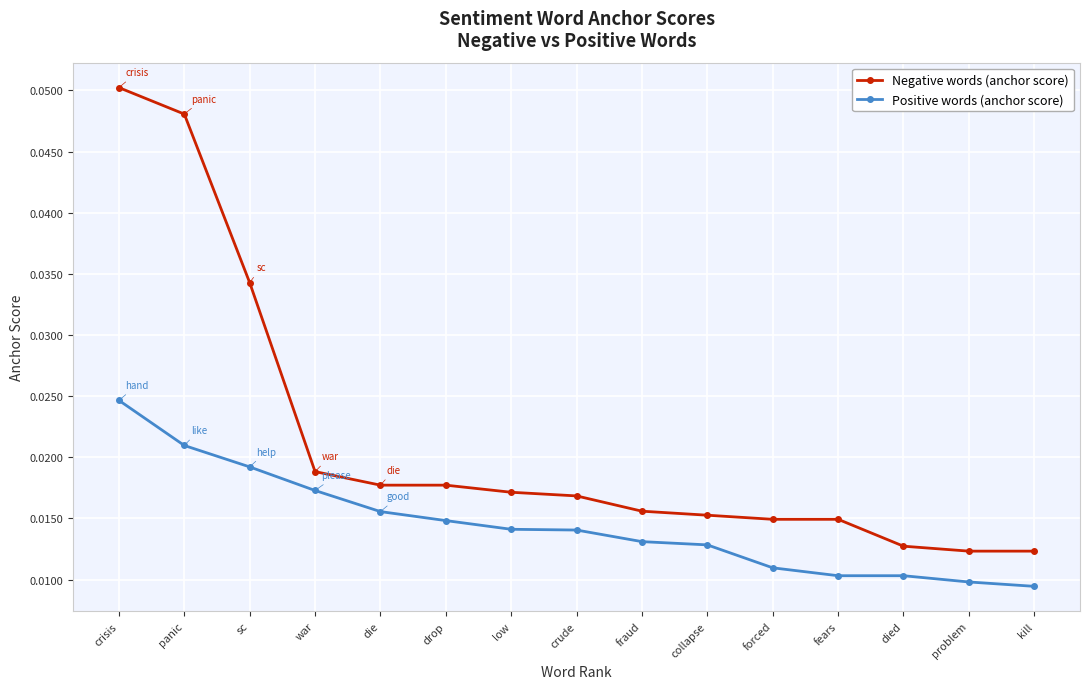

What is the sum of all Negative words (anchor score) values?

0.3